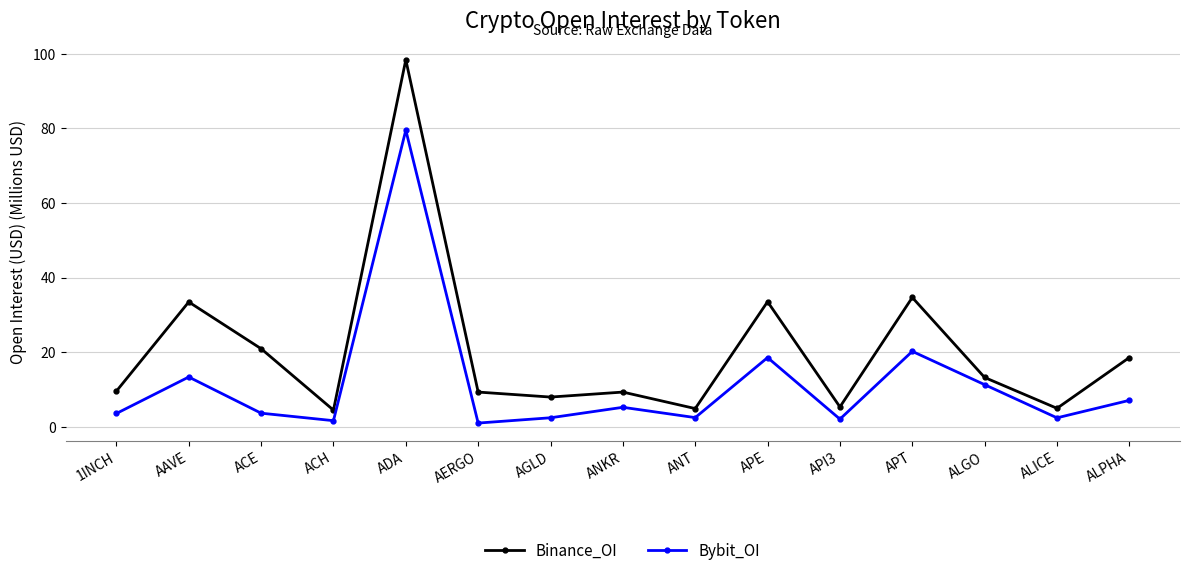

True or false: Binance_OI and Bybit_OI intersect in this chart.

False